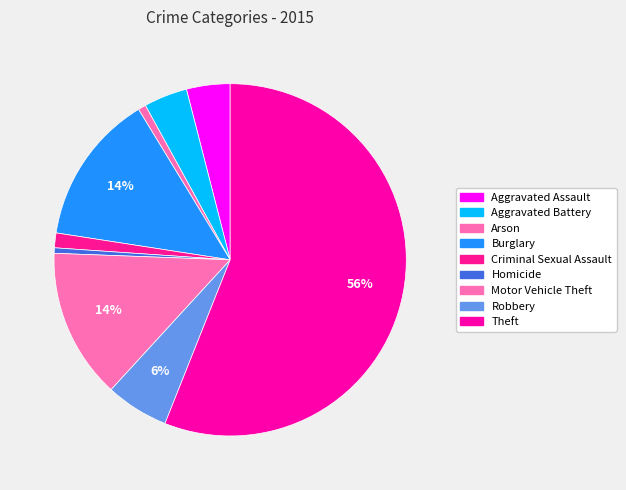

What is the total percentage of Robbery and Motor Vehicle Theft?

19.6%